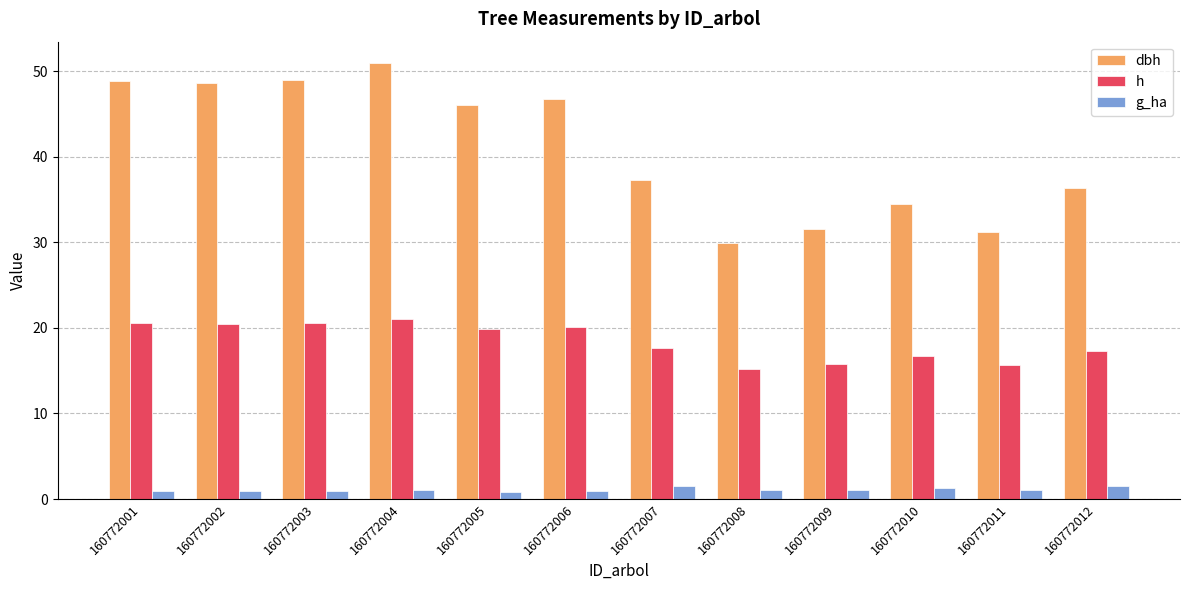

Which series has the largest range (max minus min)?

dbh